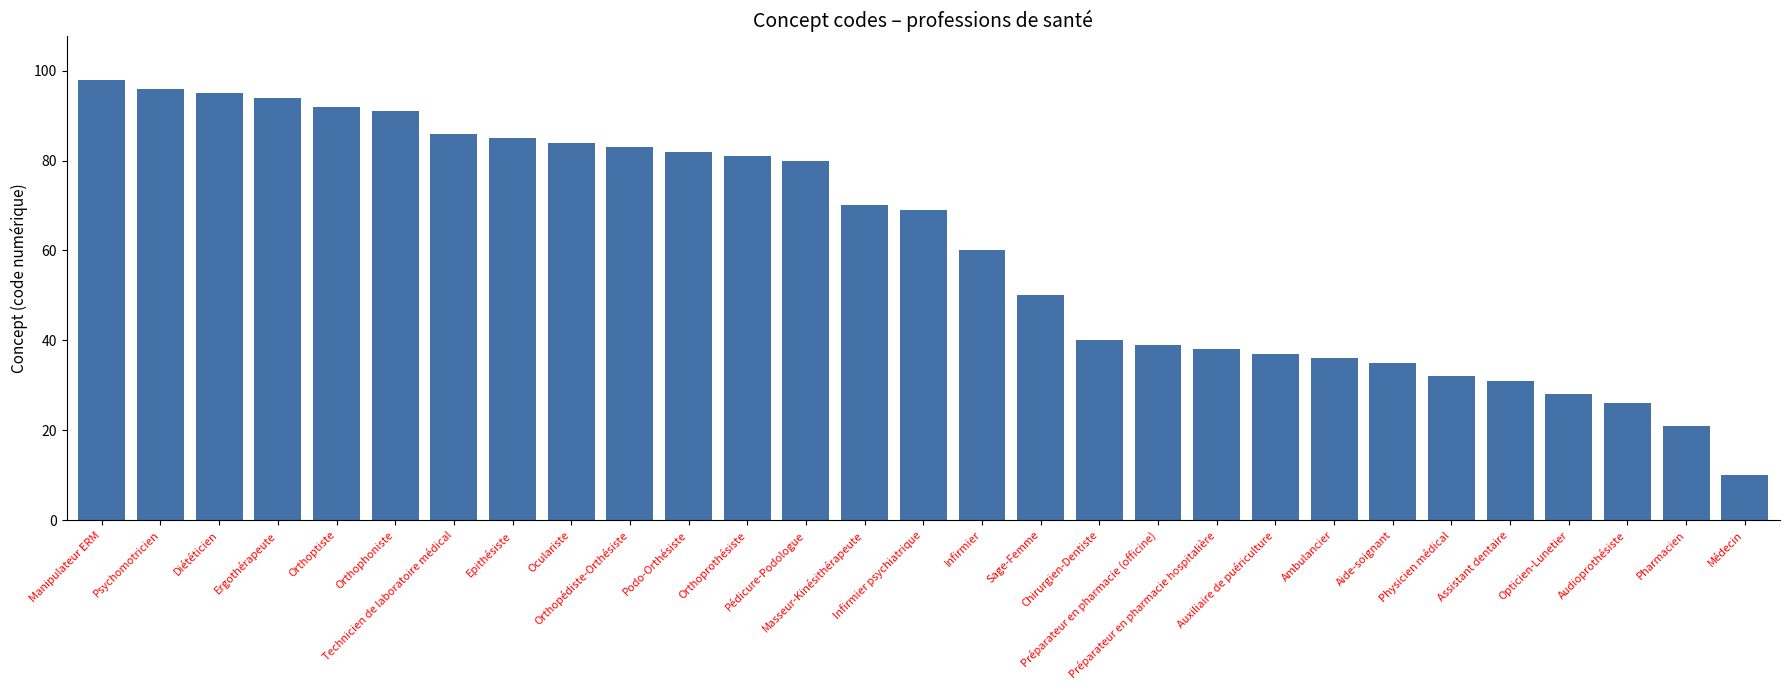

What is the value of the 1st bar from the left?

98